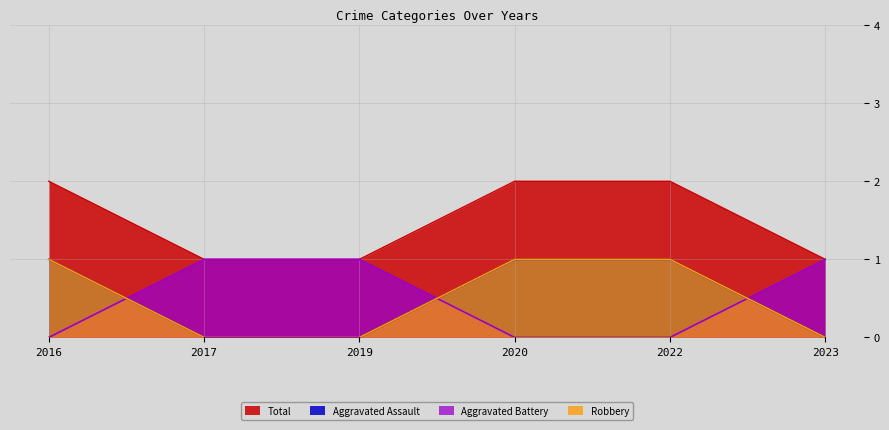

Is it true that Aggravated Assault equals 2 at 2023?

False